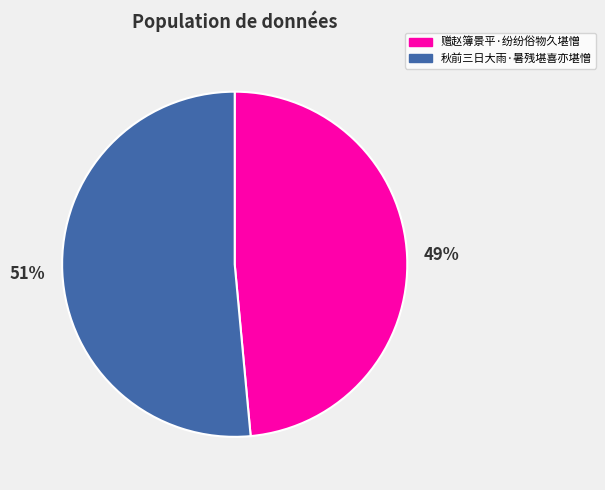

To the nearest percent, what portion does 赠赵簿景平·纷纷俗物久堪憎 represent?

49%